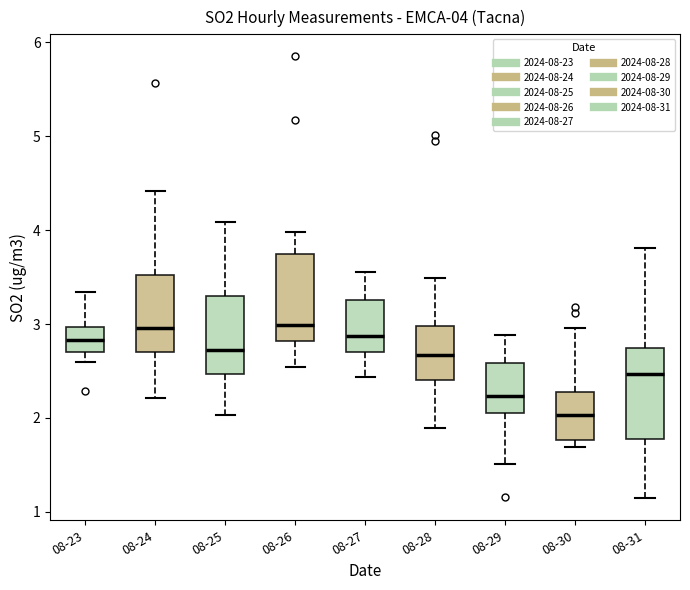

Which box has the lowest median line?

08-30